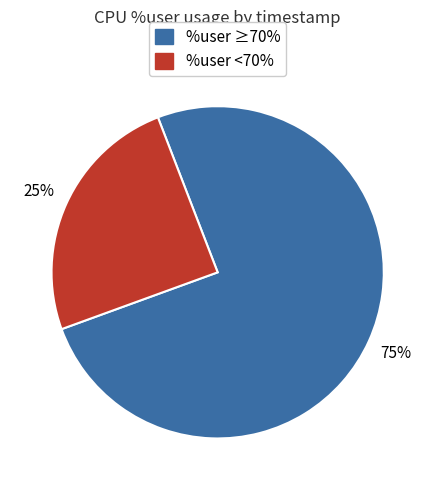

Does any single category account for the majority?

Yes